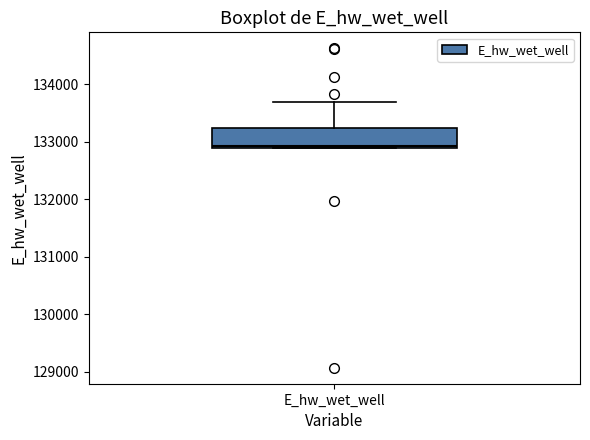

Read this box plot against the y-axis: the position of the median line, the range covered by the box, and the ends of both whiskers. The values are not printed on the chart, so give them approximately, as read against the axis.

median 132900, box 132900 to 133200, whiskers 132900 to 133700